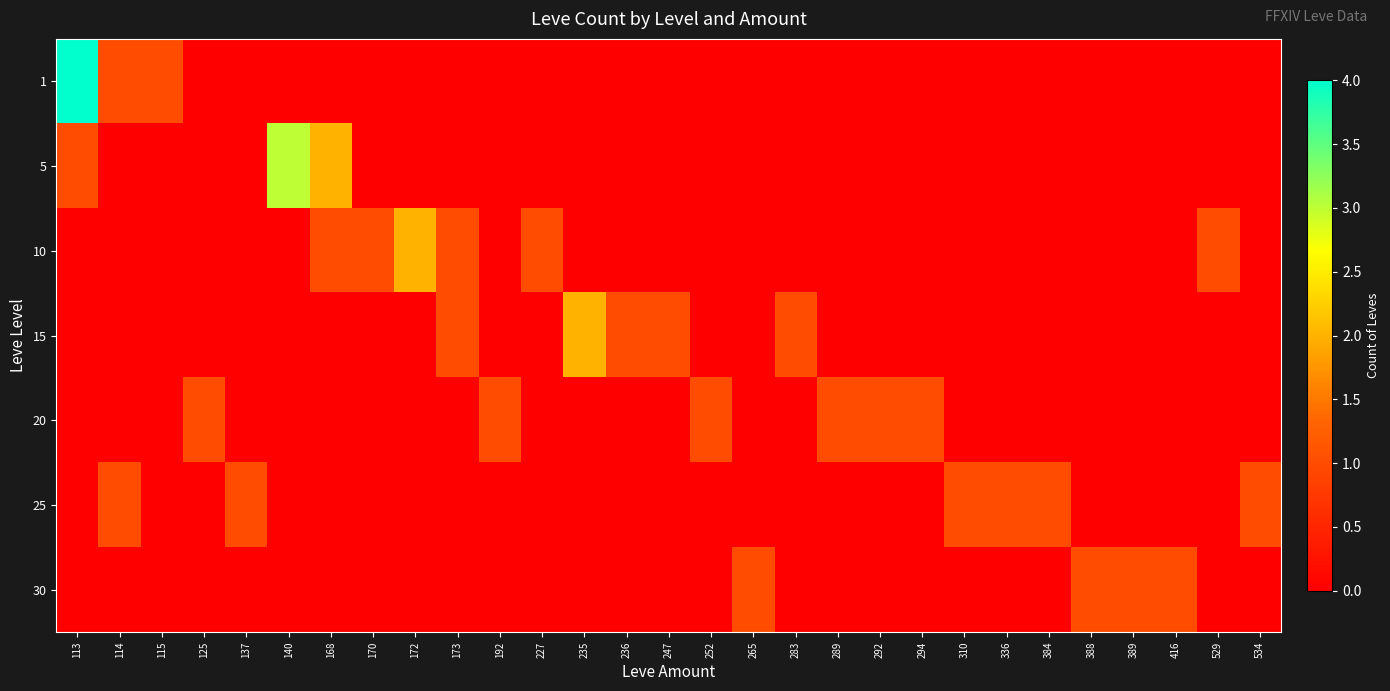

How many series are shown in this chart?

7